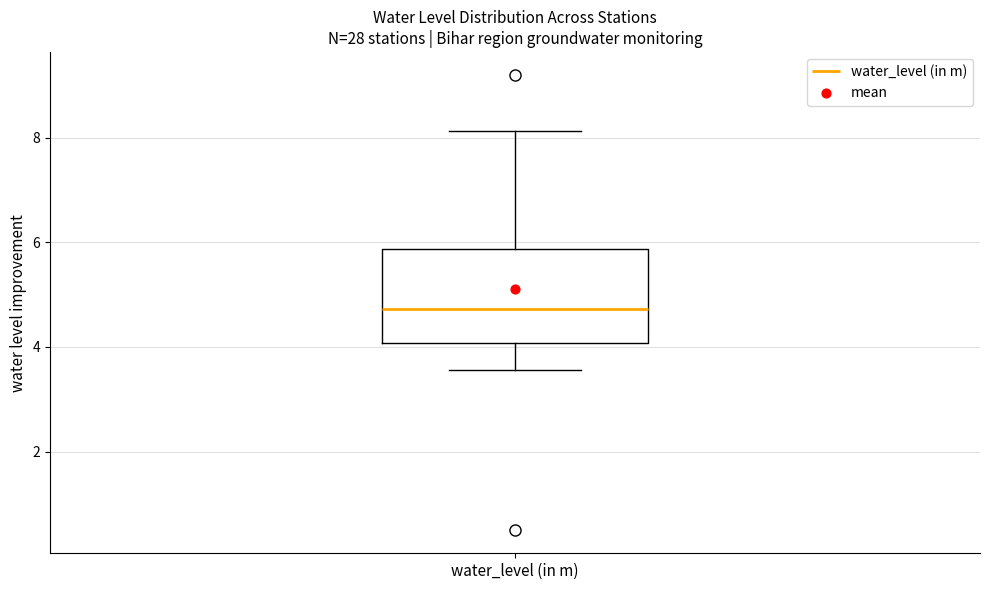

Transcribe this box plot: give where the median line is, the range the box spans, and where the two whiskers end, as read against the y-axis. The values are not printed on the chart, so give them approximately, as read against the axis.

median 4.8, box 4.0 to 5.8, whiskers 3.6 to 8.2